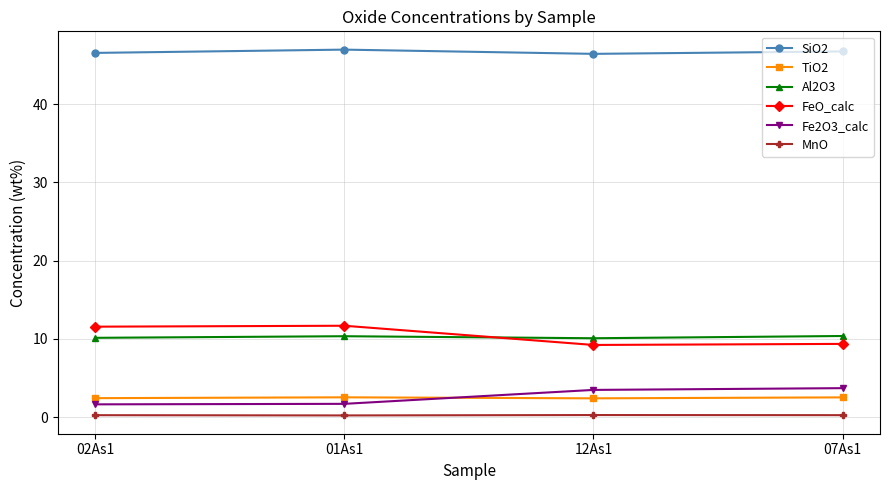

What is the average value of the TiO2 series?

2.5